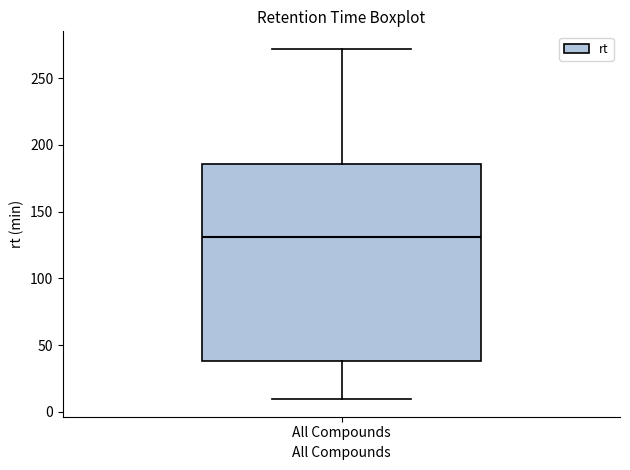

Read this box plot against the y-axis: the position of the median line, the range covered by the box, and the ends of both whiskers. The values are not printed on the chart, so give them approximately, as read against the axis.

median 130, box 40 to 185, whiskers 10 to 270